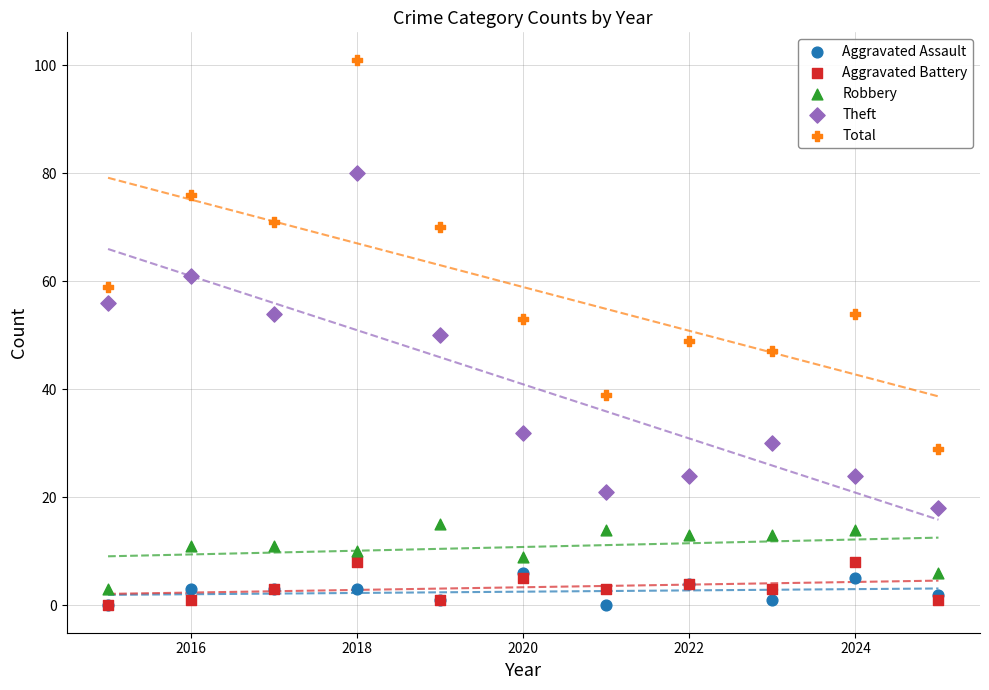

What are all the series names shown in the legend?

Aggravated Assault, Aggravated Battery, Robbery, Theft, Total